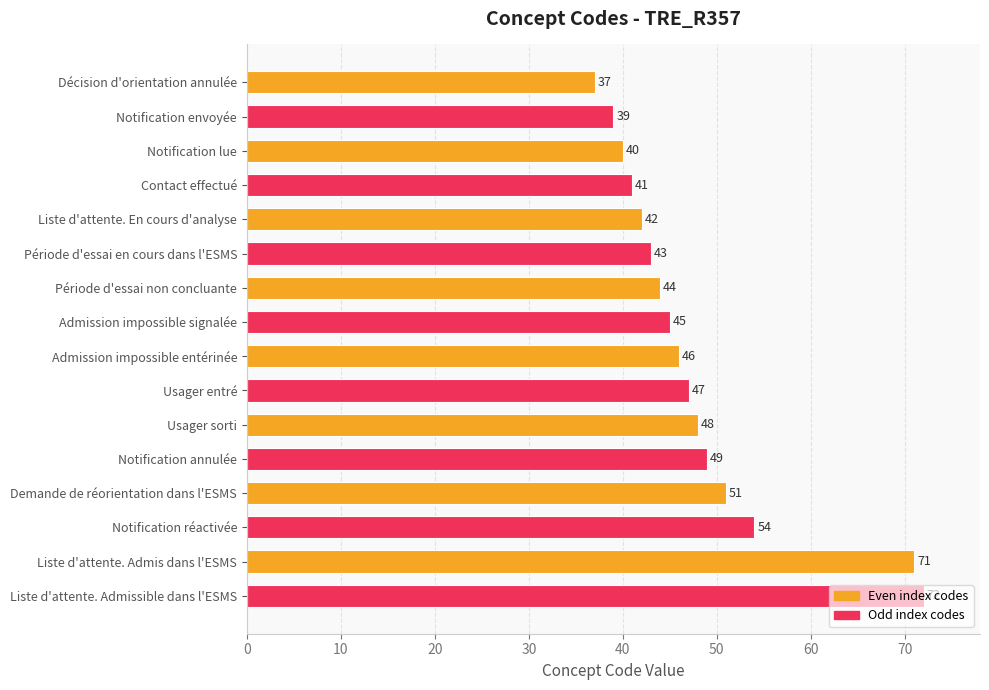

List the labels in order of value, smallest first.

Décision d'orientation annulée, Notification envoyée, Notification lue, Contact effectué, Liste d'attente. En cours d'analyse, Période d'essai en cours dans l'ESMS, Période d'essai non concluante, Admission impossible signalée, Admission impossible entérinée, Usager entré, Usager sorti, Notification annulée, Demande de réorientation dans l'ESMS, Notification réactivée, Liste d'attente. Admis dans l'ESMS, Liste d'attente. Admissible dans l'ESMS